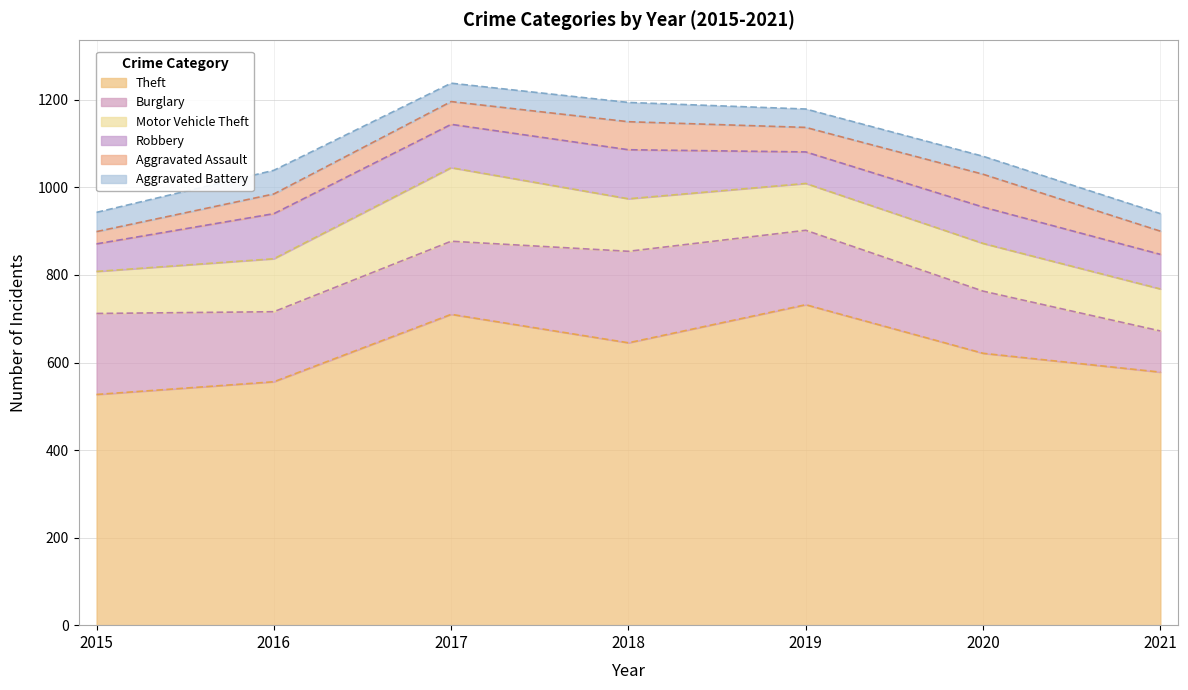

Is it true that Robbery equals 83 at 2020?

True